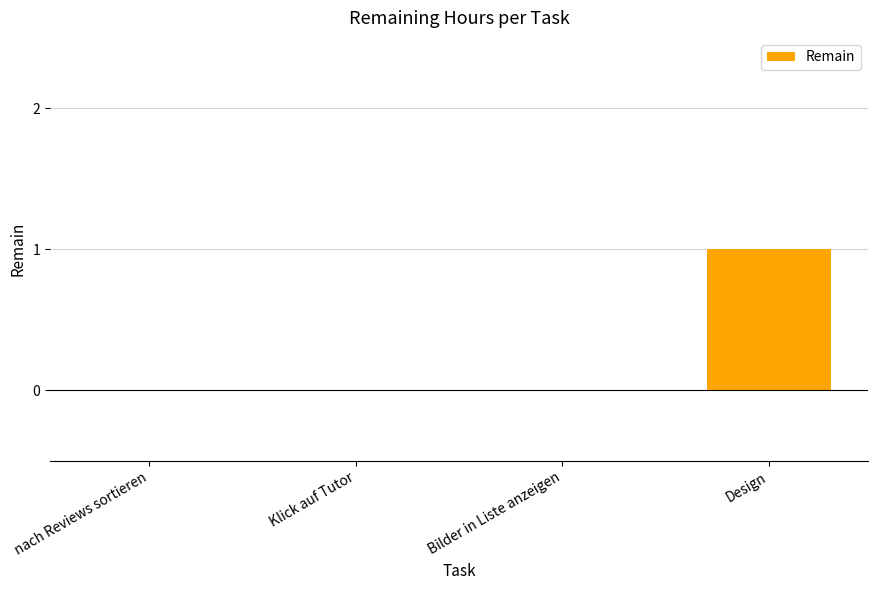

Reading right to left, extract all data points from this chart.

1	0	0	0